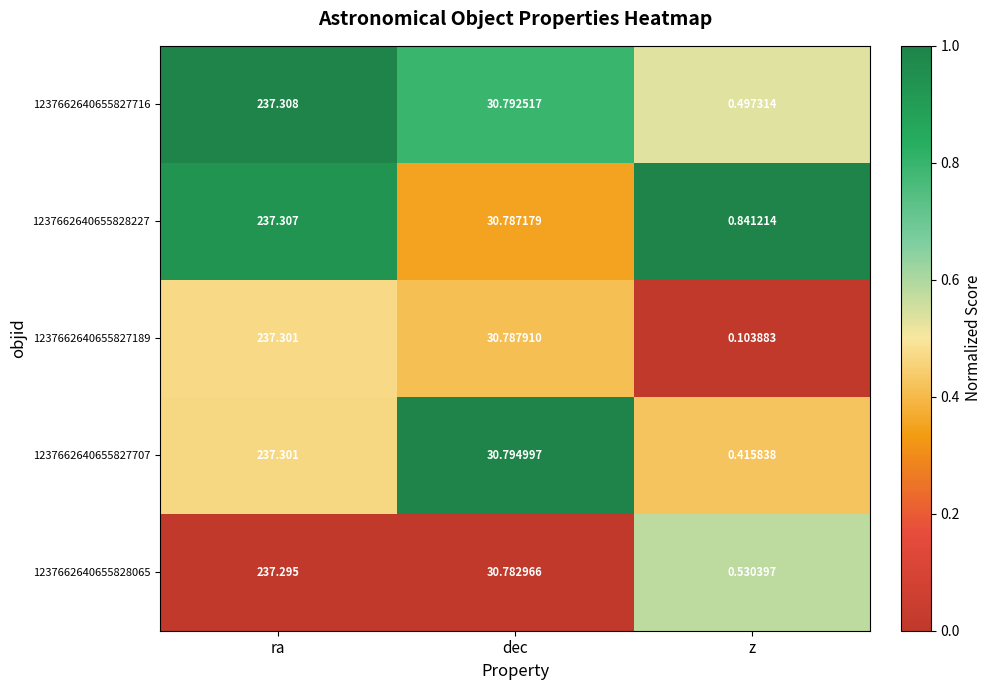

Which series changed the most between ra and z?

1237662640655827189